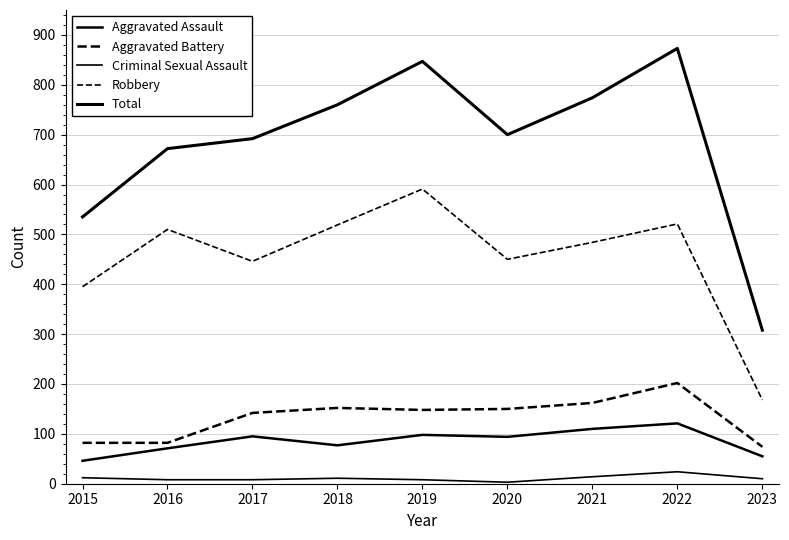

What is the maximum value for Aggravated Battery?

202